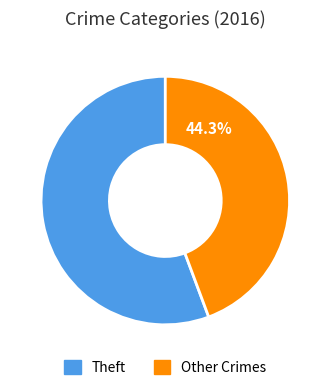

Count the number of slices in the pie.

2